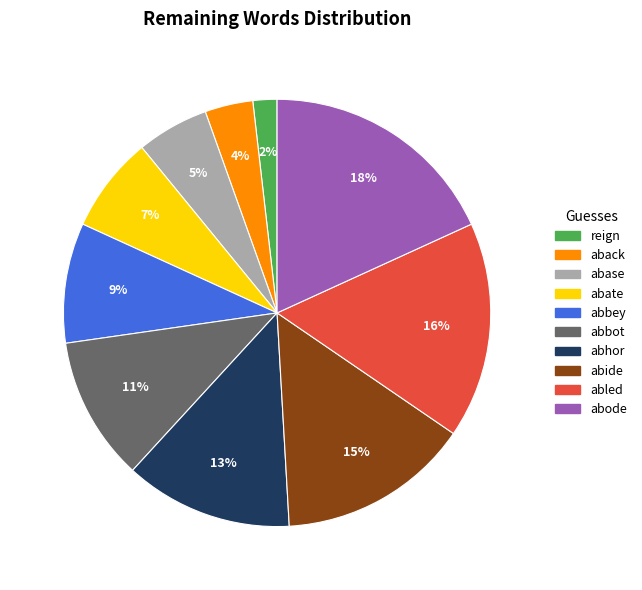

What is the smallest slice in the pie chart?

reign